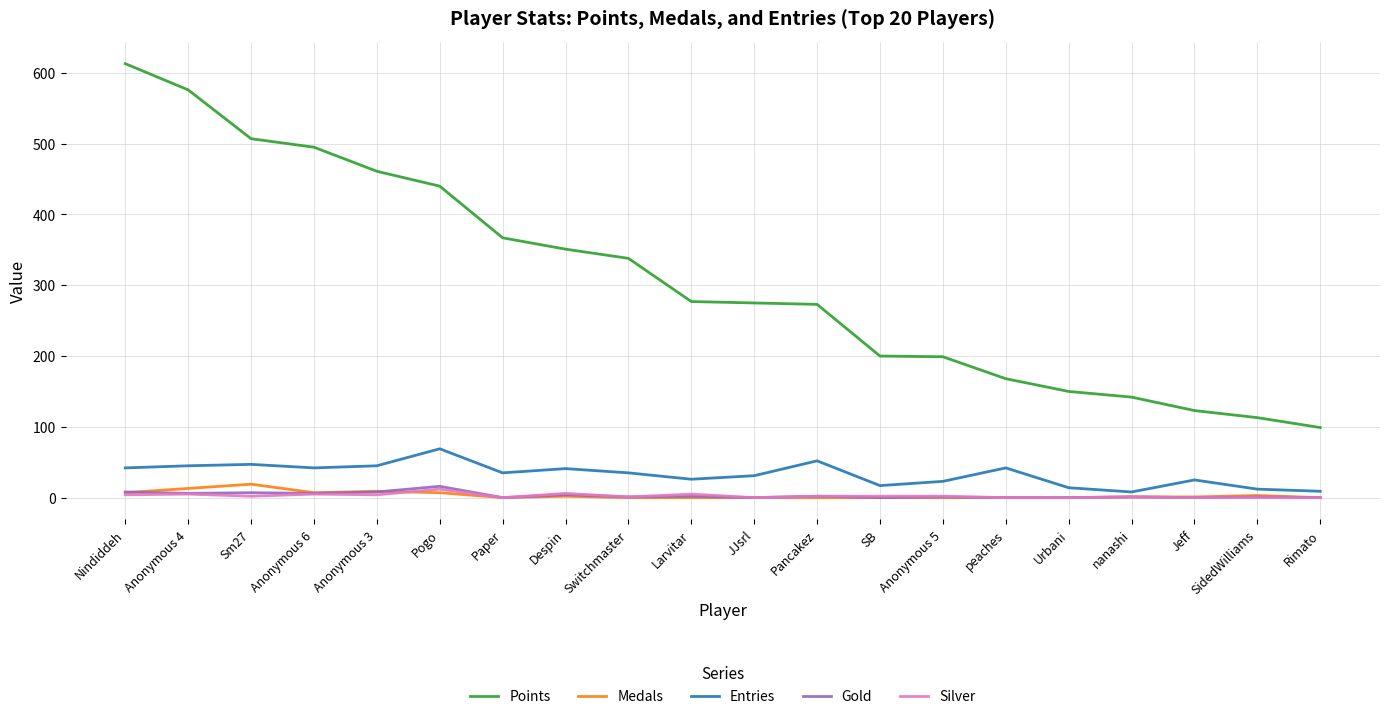

What are all the series names shown in the legend?

Points, Medals, Entries, Gold, Silver